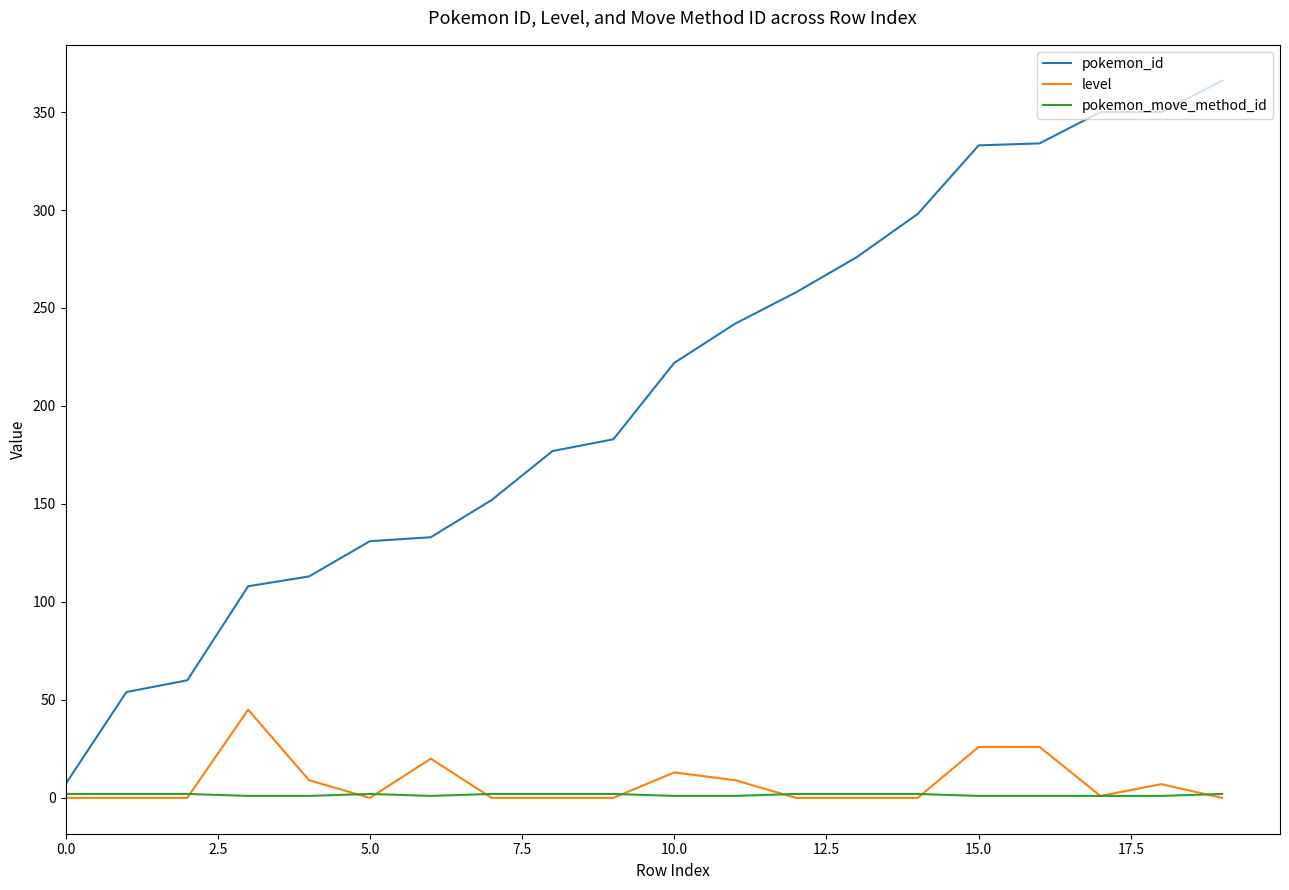

True or false: pokemon_id and pokemon_move_method_id cross at least once.

False